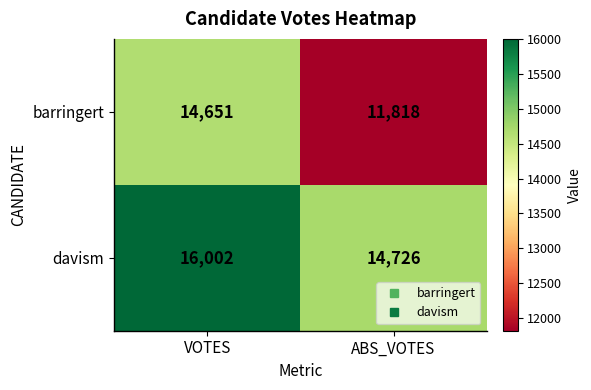

What is the approximate value of barringert at VOTES?

14651